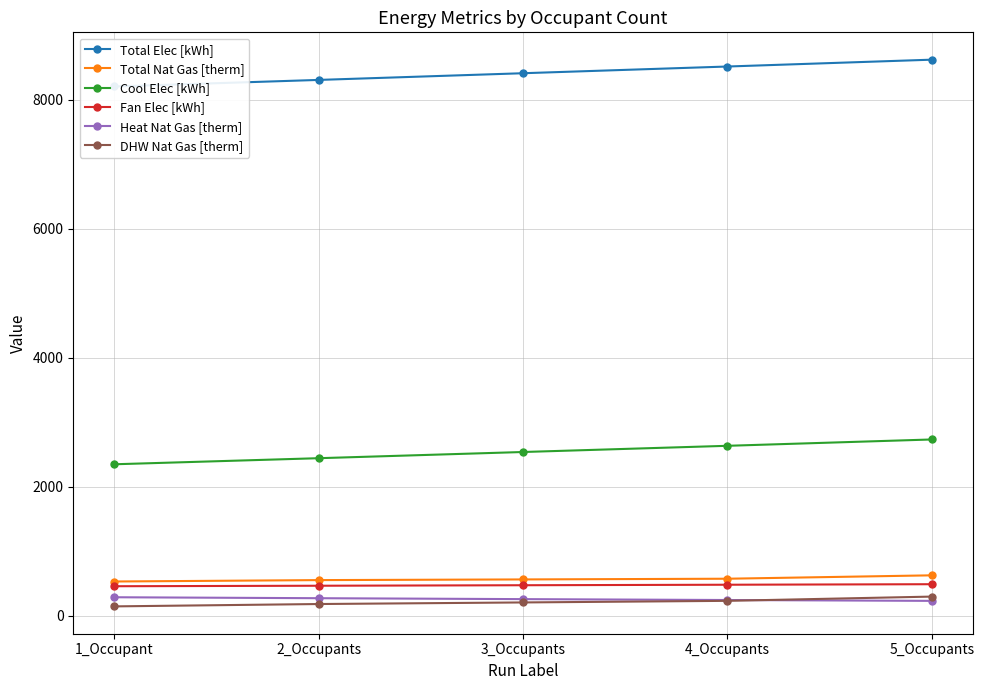

Reading right to left, extract all data points from this chart.

Total Elec [kWh]: 5_Occupants=8620.1	4_Occupants=8513.9	3_Occupants=8409.9	2_Occupants=8306.1	1_Occupant=8204.3
Total Nat Gas [therm]: 5_Occupants=627.6	4_Occupants=575.0	3_Occupants=564.0	2_Occupants=553.6	1_Occupant=532.0
Cool Elec [kWh]: 5_Occupants=2733.3	4_Occupants=2635.2	3_Occupants=2539.1	2_Occupants=2443.1	1_Occupant=2348.9
Fan Elec [kWh]: 5_Occupants=490.0	4_Occupants=481.9	3_Occupants=474.1	2_Occupants=466.3	1_Occupant=458.7
Heat Nat Gas [therm]: 5_Occupants=231.8	4_Occupants=245.1	3_Occupants=258.8	2_Occupants=273.1	1_Occupant=287.9
DHW Nat Gas [therm]: 5_Occupants=298.1	4_Occupants=232.2	3_Occupants=207.4	2_Occupants=182.8	1_Occupant=146.3